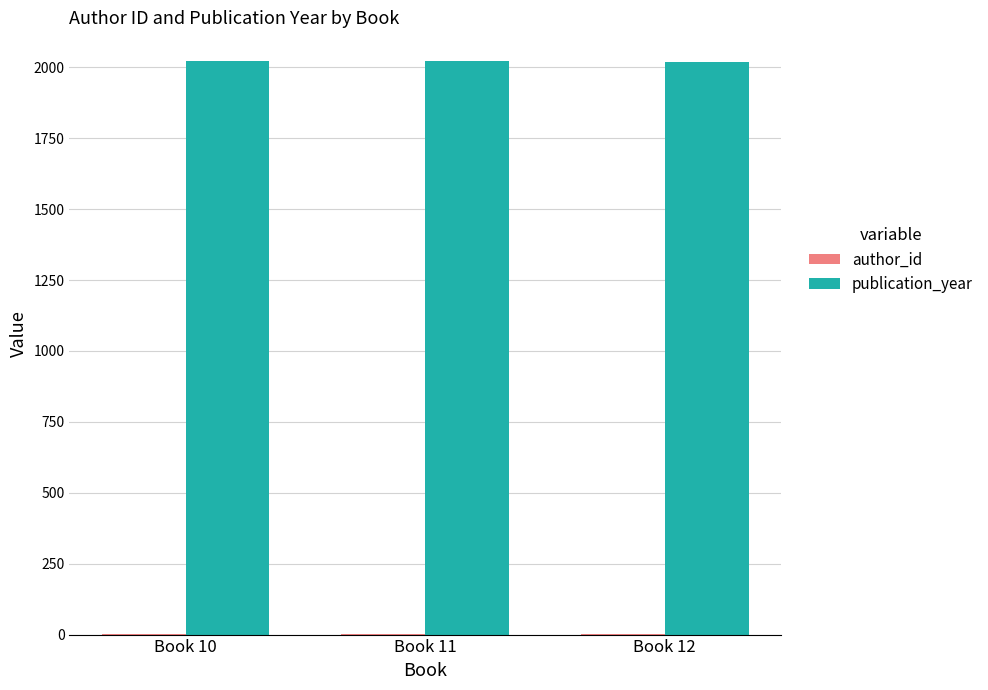

Is it true that publication_year equals 2020 at Book 12?

True